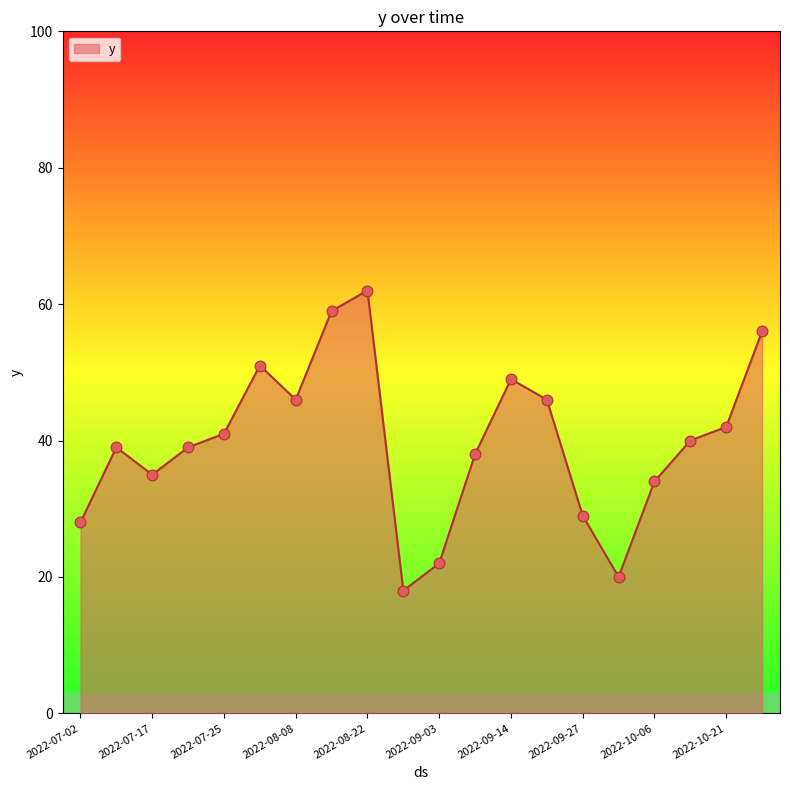

What is the difference between the maximum and minimum values?

44